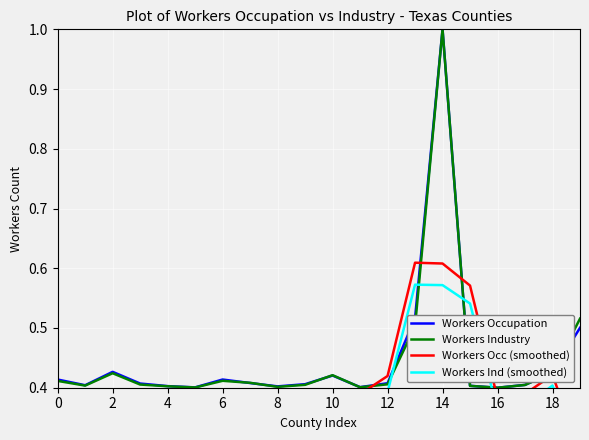

Is it true that Workers Industry equals 0.1 at 12?

False